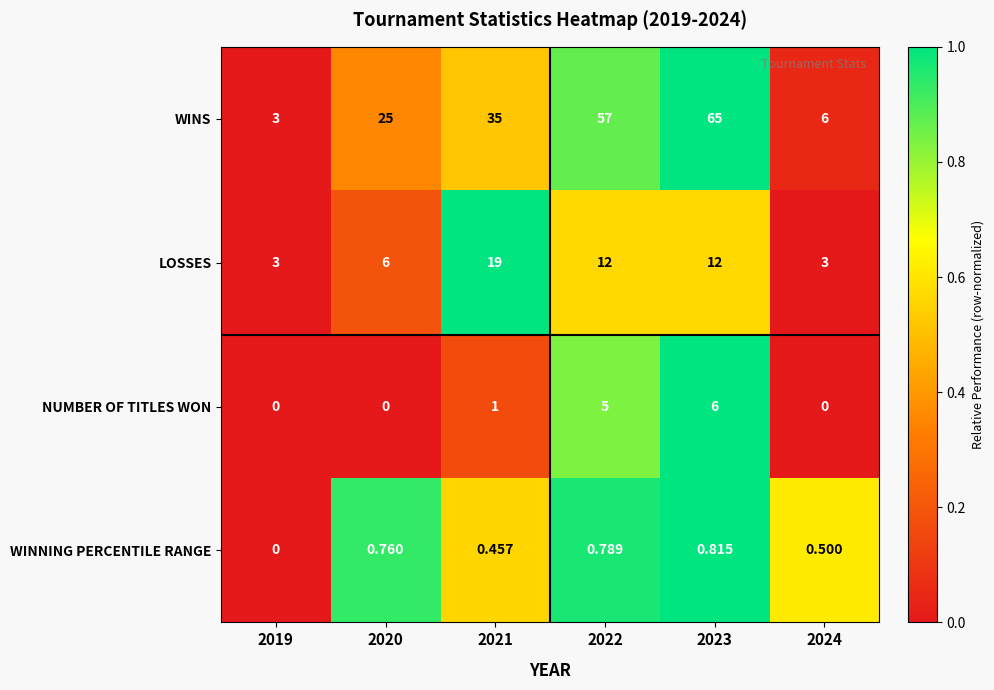

Rank the series by their maximum value, from highest to lowest.

WINS, LOSSES, NUMBER OF TITLES WON, WINNING PERCENTILE RANGE